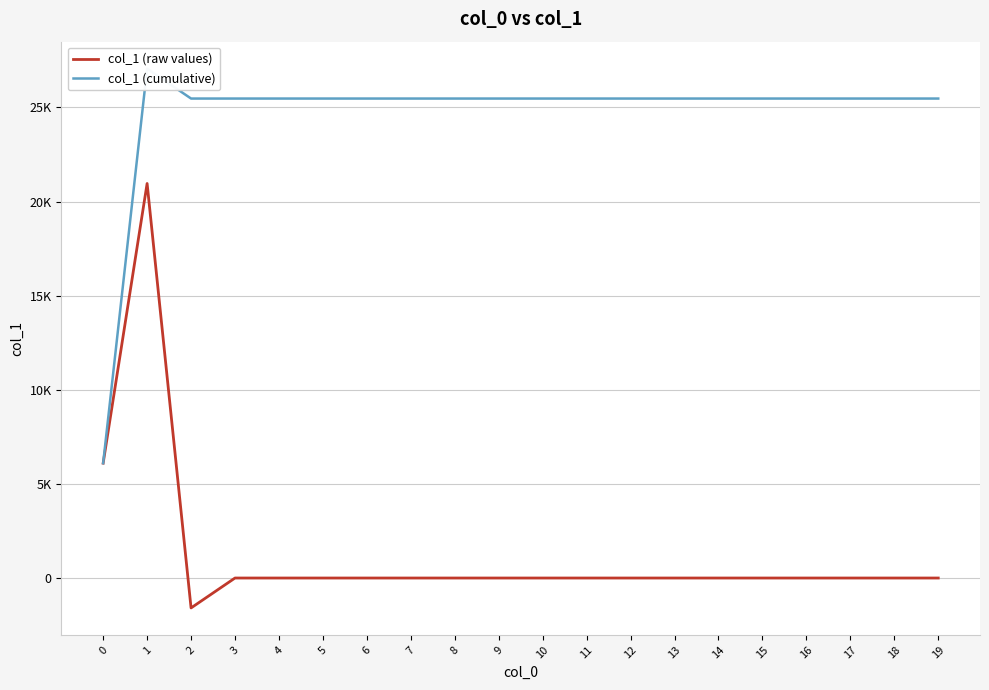

The value of col_1 (cumulative) at 0 is 6102.4. True or false?

True